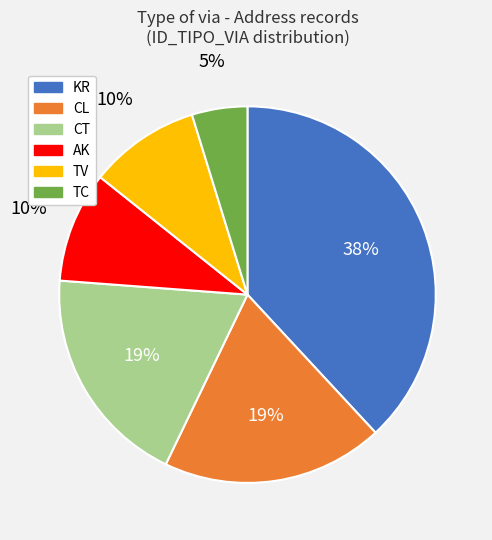

Between TC and CT, which is larger?

CT